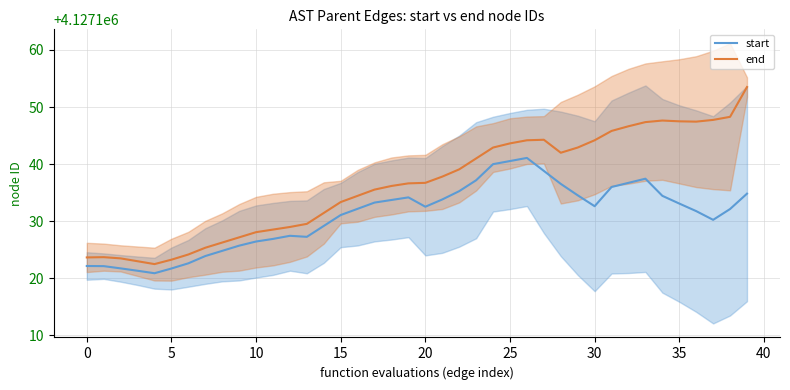

True or false: start and end cross at least once.

False